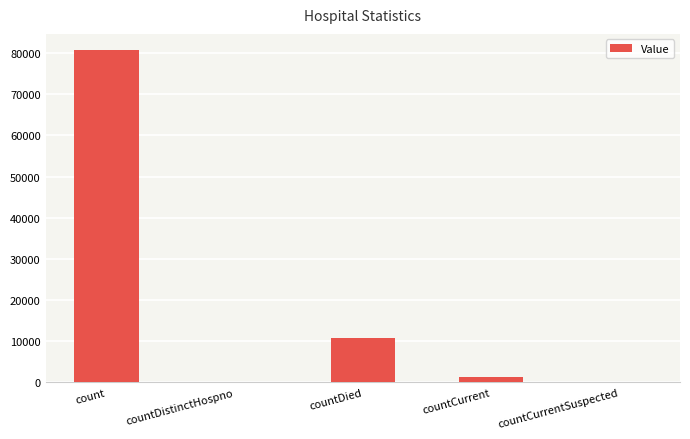

The chart shows a value of 0 at countCurrentSuspected. True or false?

True